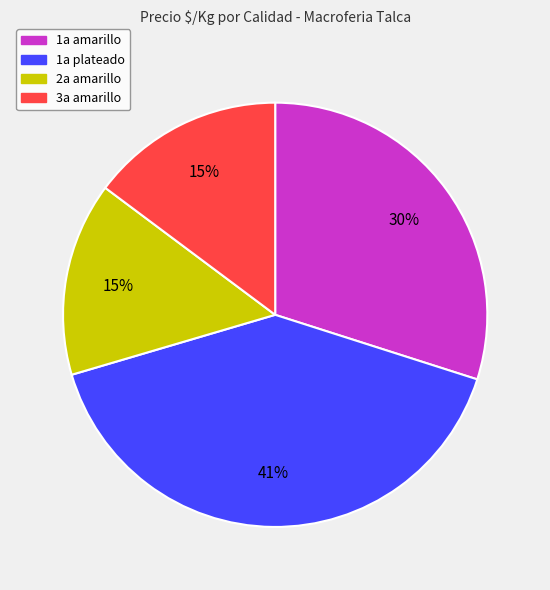

Is there any slice that represents more than half of the pie?

No